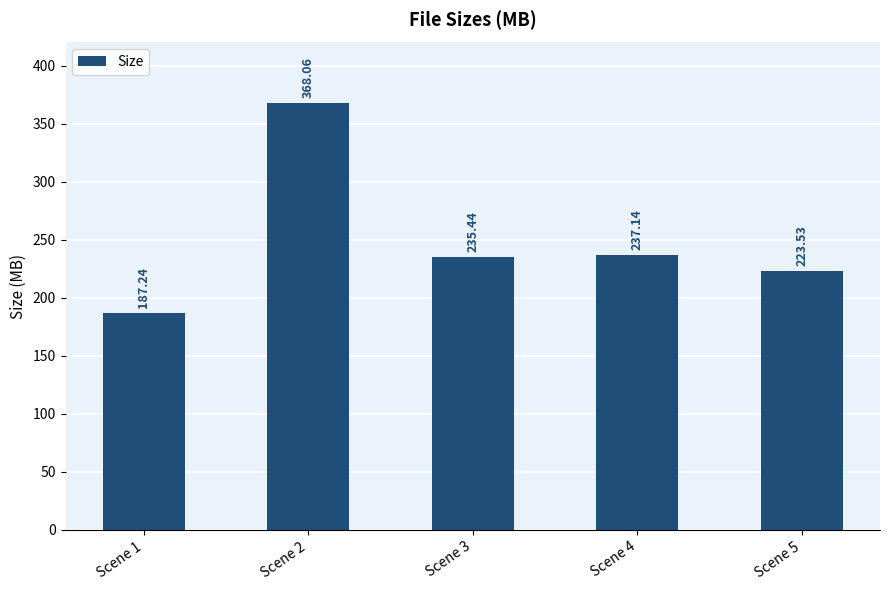

Count the number of categories in the chart.

5